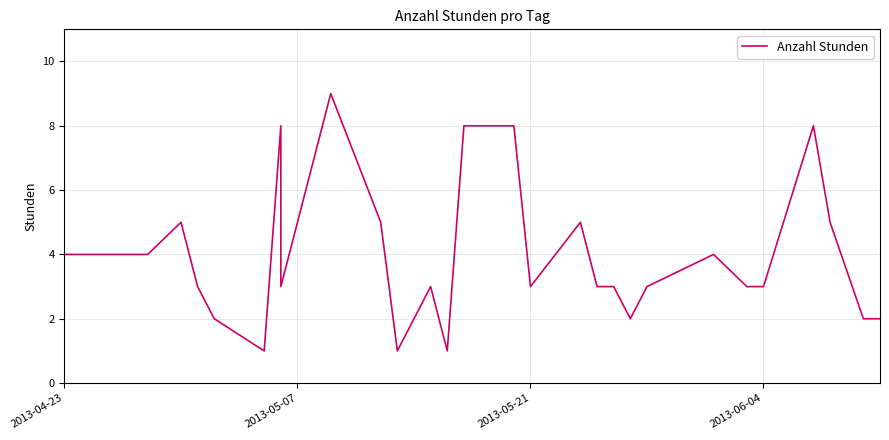

Reading left to right, list all the values displayed in this chart.

4	4	4	4	5	3	2	1	8	3	9	5	1	3	1	8	8	3	5	3	3	2	3	4	3	3	8	5	2	2